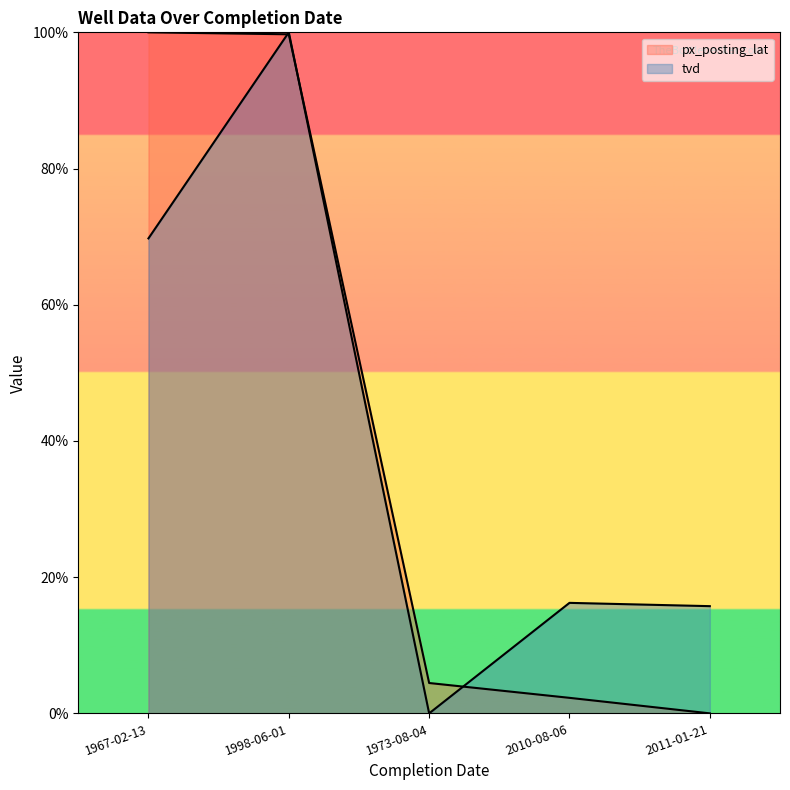

Where do px_posting_lat and tvd first cross each other?

1967-02-13 and 1998-06-01